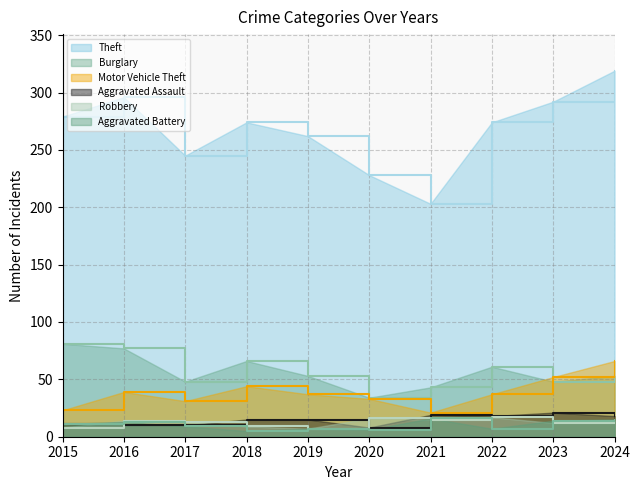

True or false: Aggravated Battery has a value of 23 at 2016.

False